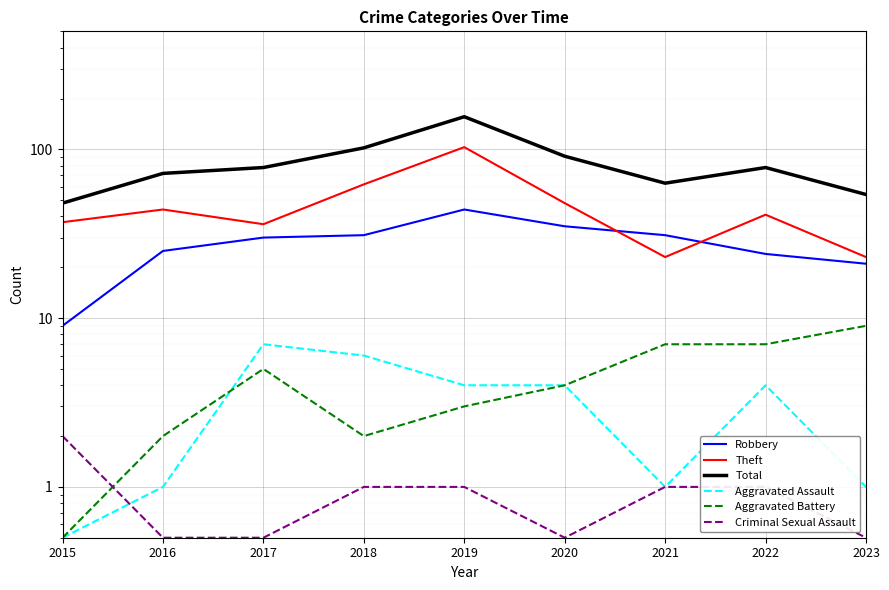

True or false: Total has more than 0 interior local peaks.

True